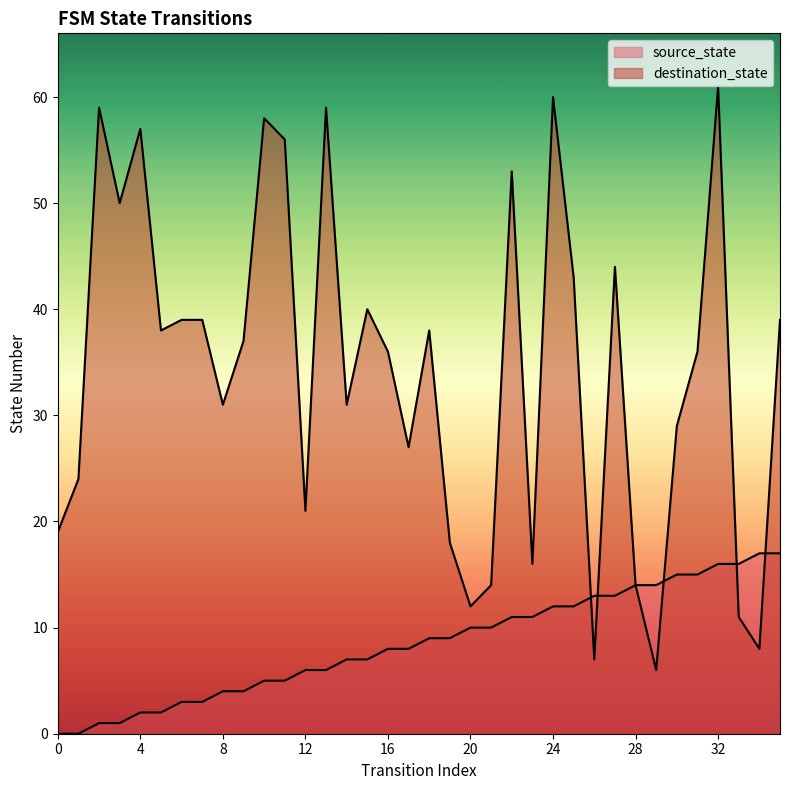

What is the difference between the maximum and minimum values in the destination_state series?

55